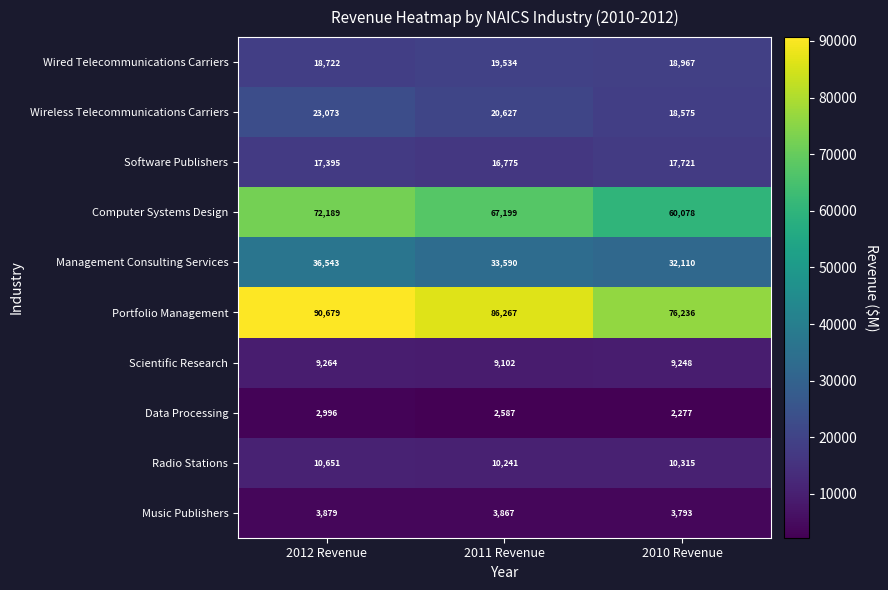

The value of Wired Telecommunications Carriers at 2010 Revenue is 18967. True or false?

True